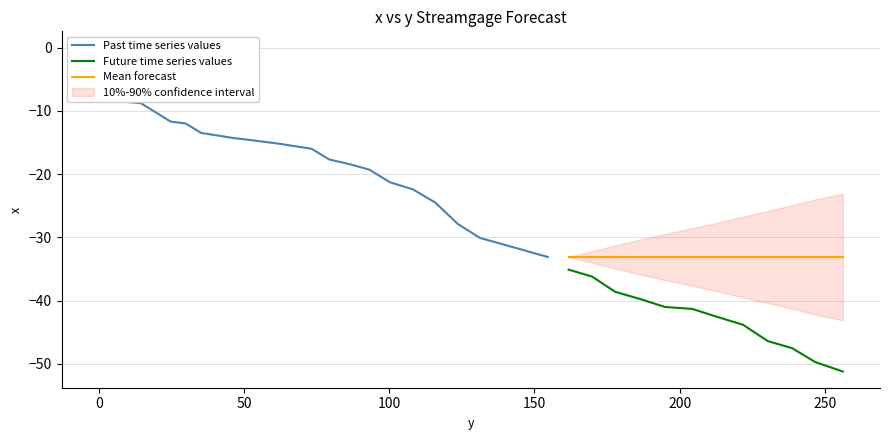

What is the difference between the values at 57.0 and 14.5?

6.1